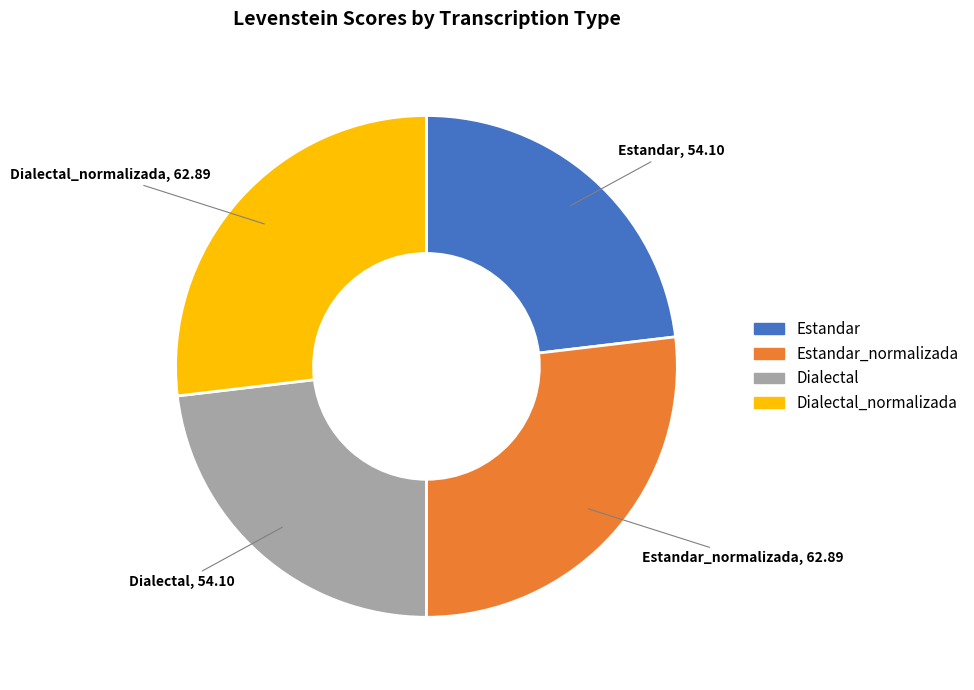

Is there a majority slice in this chart?

No